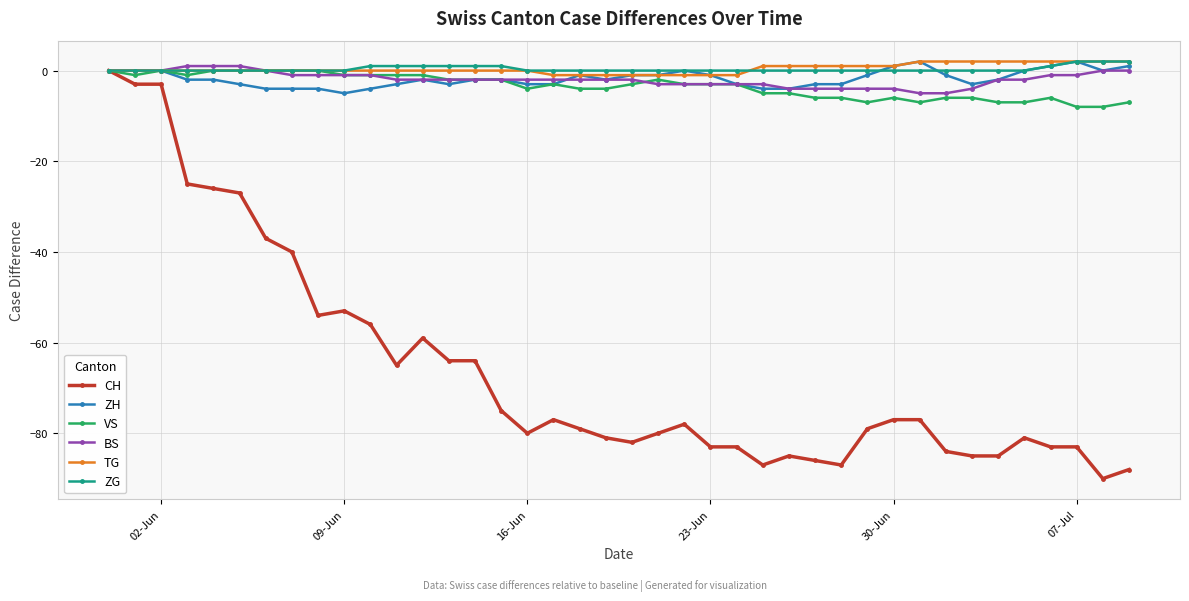

What is the smallest value displayed?

-90